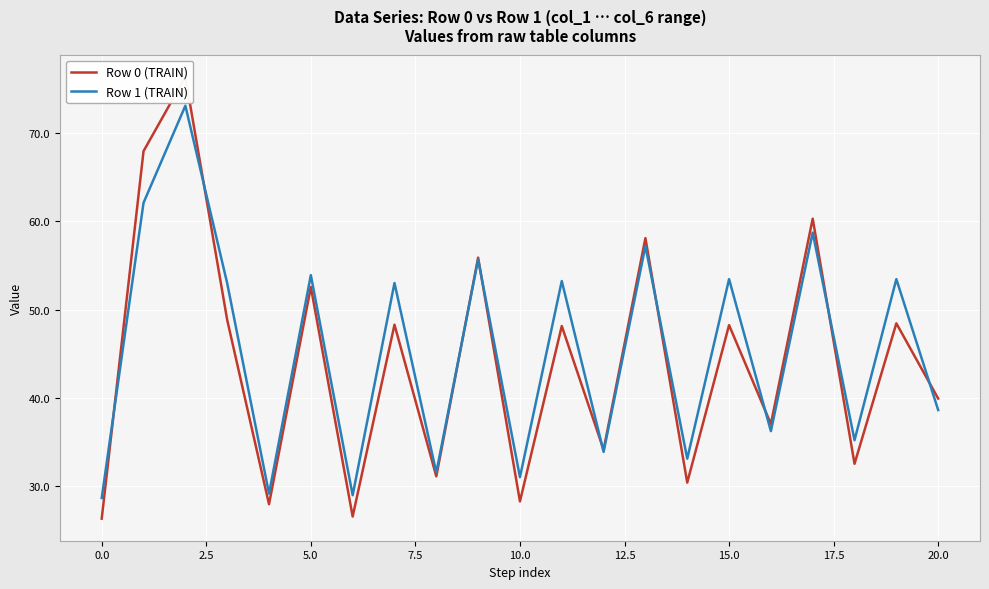

What are all the series names shown in the legend?

Row 0 (TRAIN), Row 1 (TRAIN)